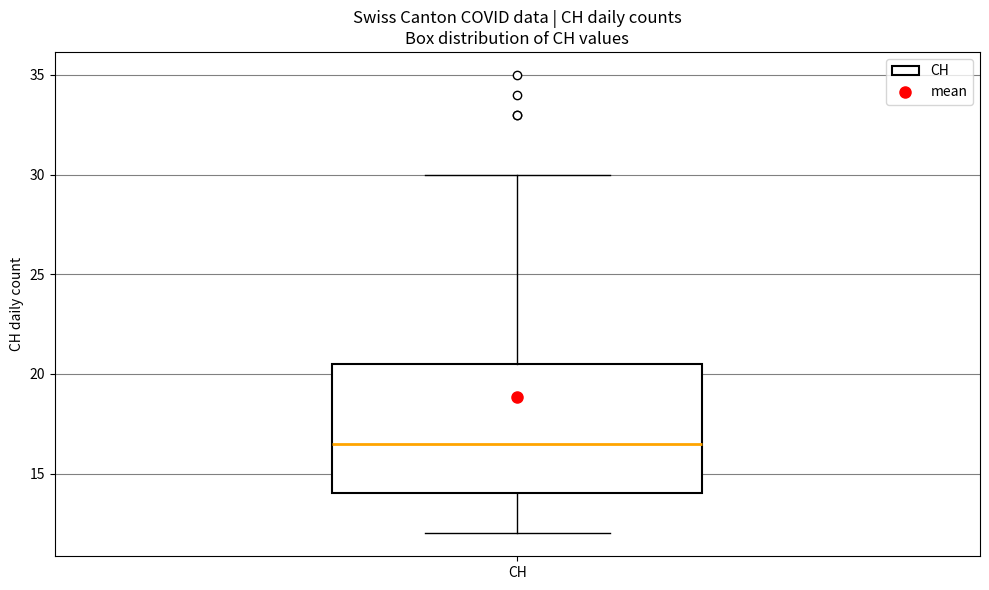

Transcribe this box plot: give where the median line is, the range the box spans, and where the two whiskers end, as read against the y-axis. The values are not printed on the chart, so give them approximately, as read against the axis.

median 16.5, box 14.0 to 20.5, whiskers 12.0 to 30.0